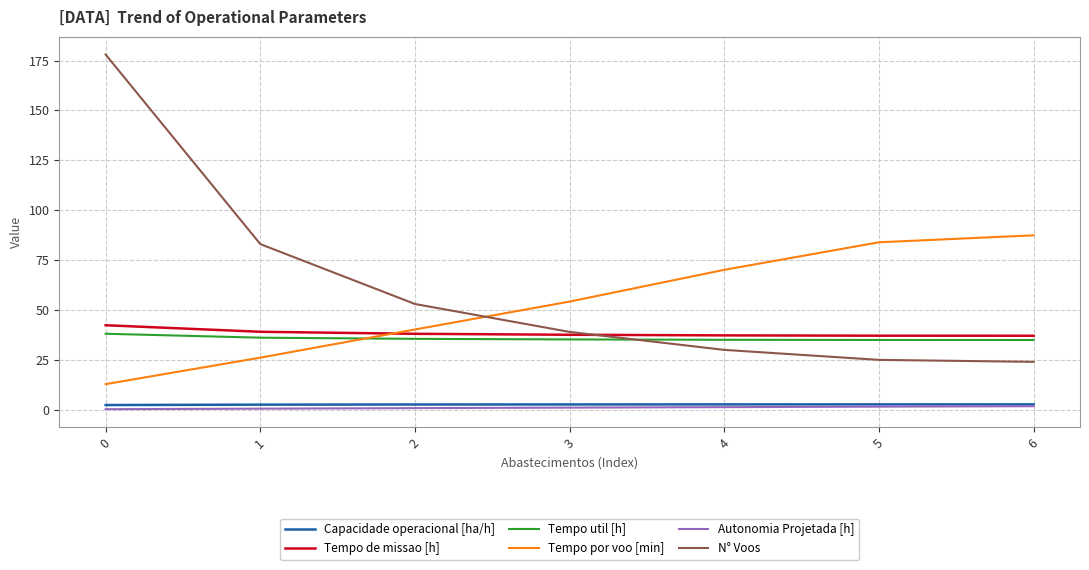

Is it true that Tempo por voo [min] equals 54.2 at 3?

True